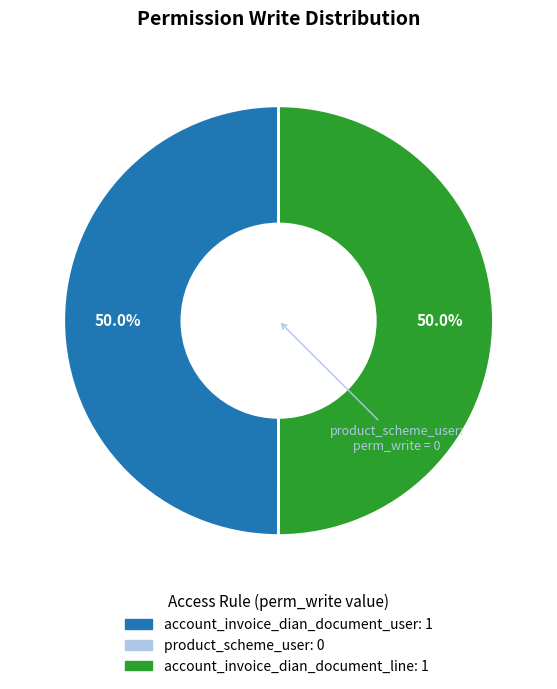

To the nearest percent, what percentage of the pie is account_invoice_dian_document_user?

50%